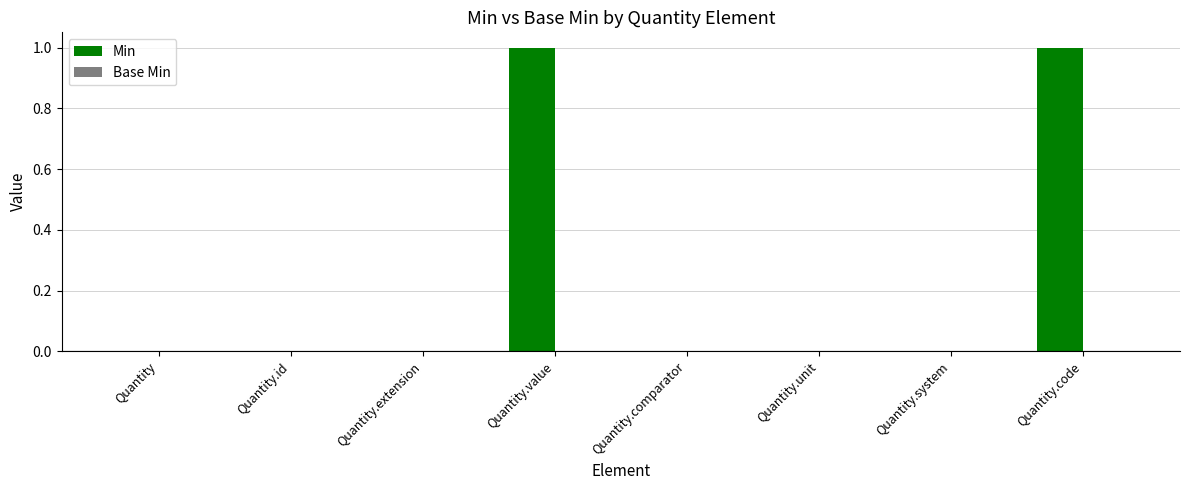

The value at Quantity.unit is 0. True or false?

True